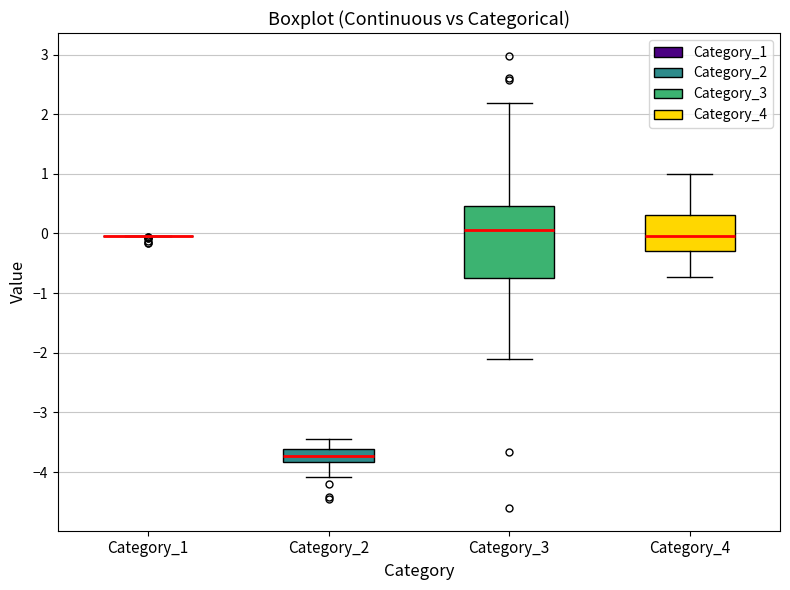

Reading left to right, transcribe this box plot: for each box, give where its median line is, the range the box spans, and where its two whiskers end, as read against the y-axis. The values are not printed on the chart, so give them approximately, as read against the axis.

Category_1: box collapsed to a line at 0.0, whiskers 0.0 to 0.0
Category_2: median -3.7, box -3.8 to -3.6, whiskers -4.1 to -3.4
Category_3: median 0.1, box -0.7 to 0.5, whiskers -2.1 to 2.2
Category_4: median 0.0, box -0.3 to 0.3, whiskers -0.7 to 1.0